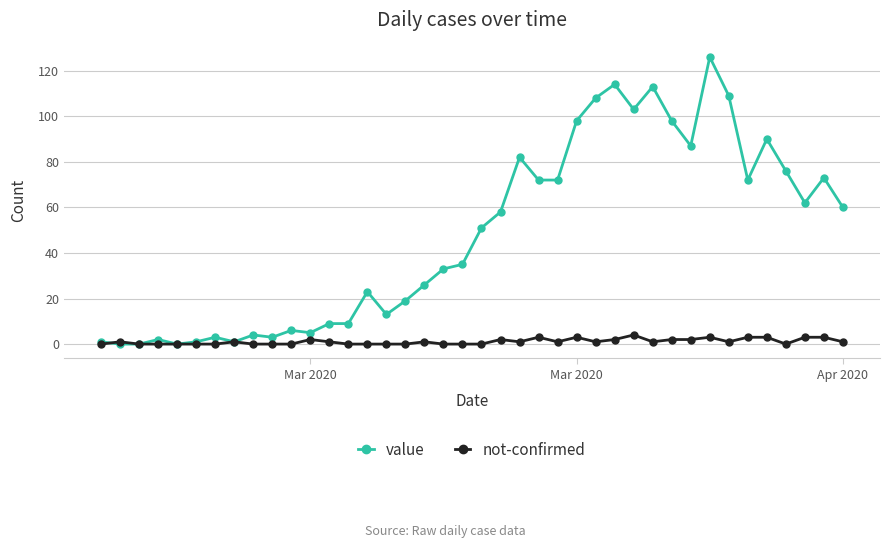

Reading right to left, what are all the values shown in this chart?

value: 60	73	62	76	90	72	109	126	87	98	113	103	114	108	98	72	72	82	58	51	35	33	26	19	13	23	9	9	5	6	3	4	1	3	1	0	2	0	0	1
not-confirmed: 1	3	3	0	3	3	1	3	2	2	1	4	2	1	3	1	3	1	2	0	0	0	1	0	0	0	0	1	2	0	0	0	1	0	0	0	0	0	1	0